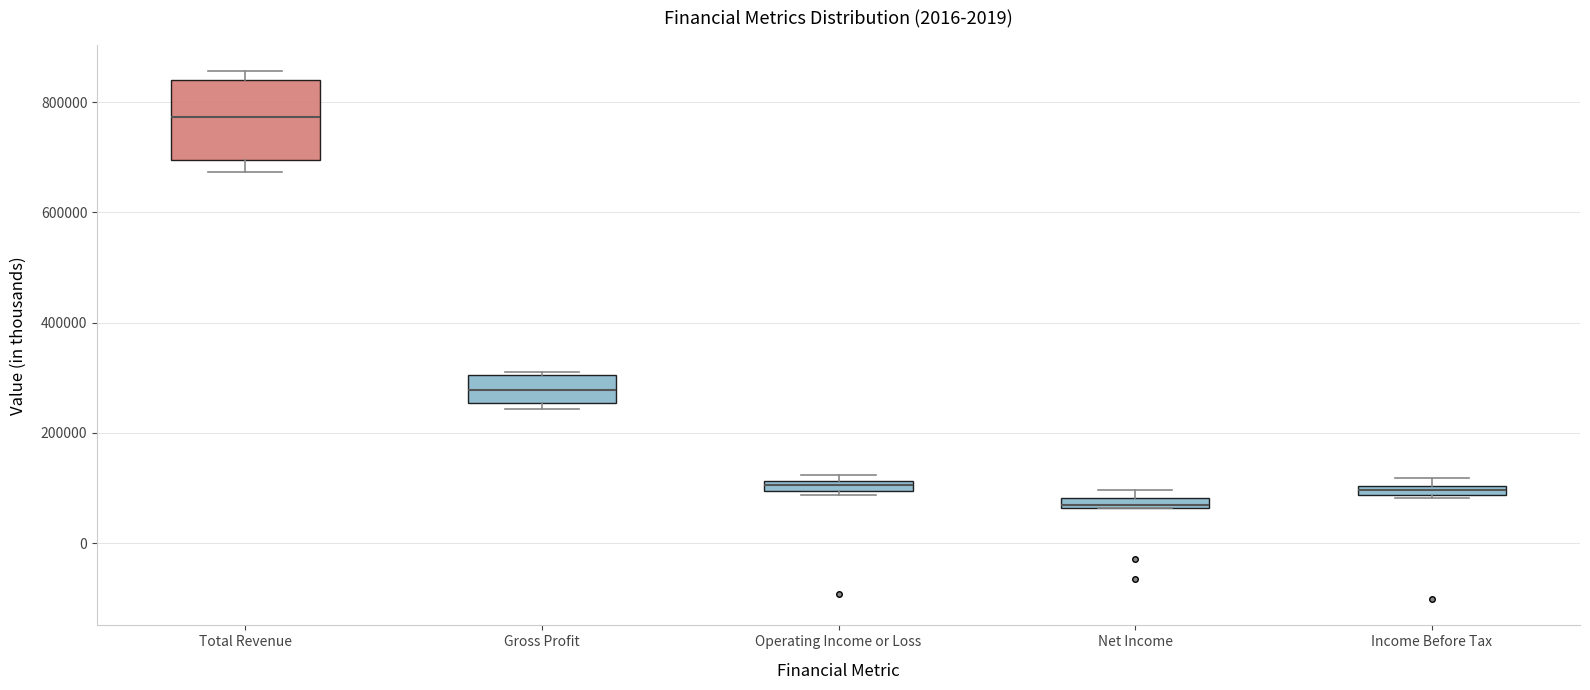

Which box has the highest median line?

Total Revenue